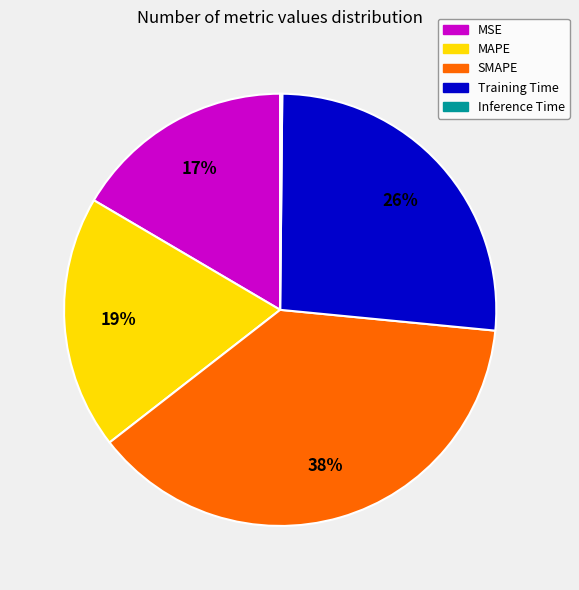

The MSE slice represents 17% of the pie. True or false?

True